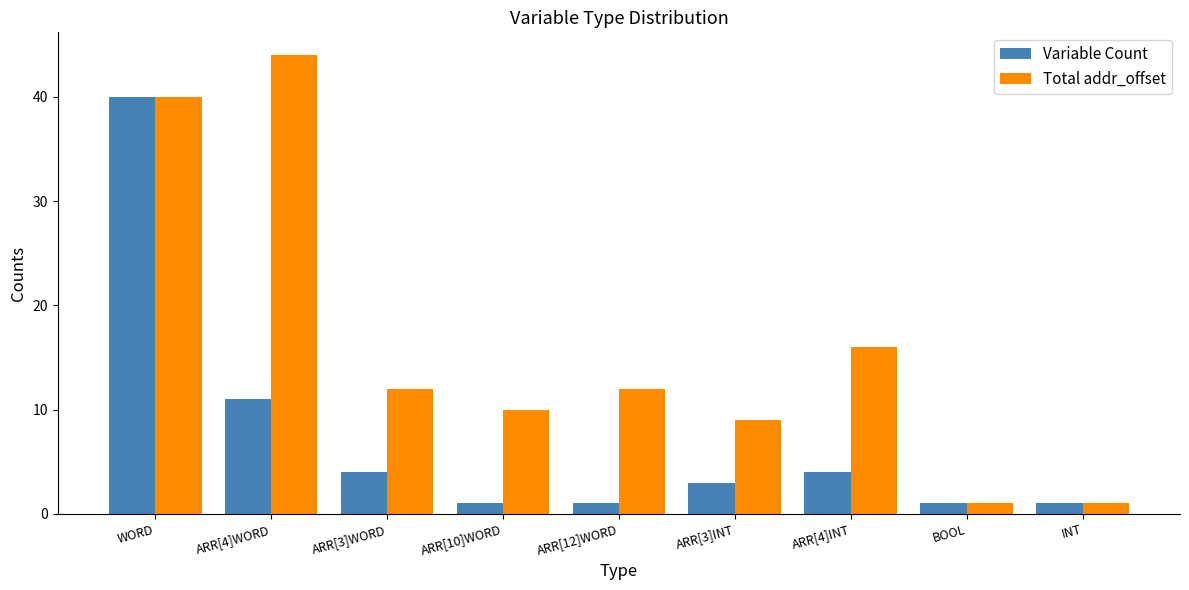

What is the difference between the second highest and minimum values in the Total addr_offset series?

39